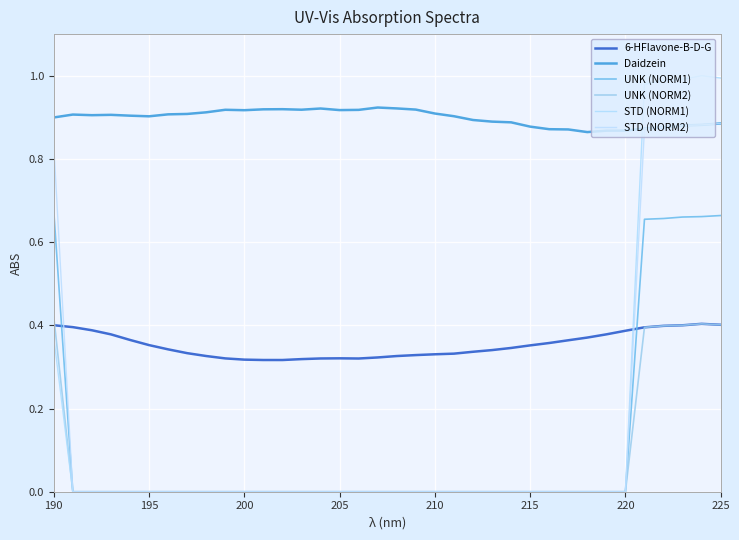

Which series has the largest range (max minus min)?

STD (NORM1)